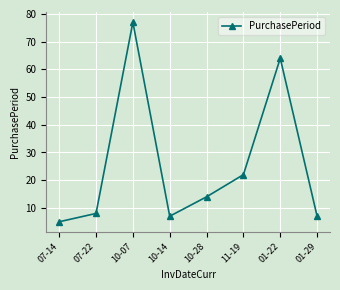

Count the number of data series in this chart.

1